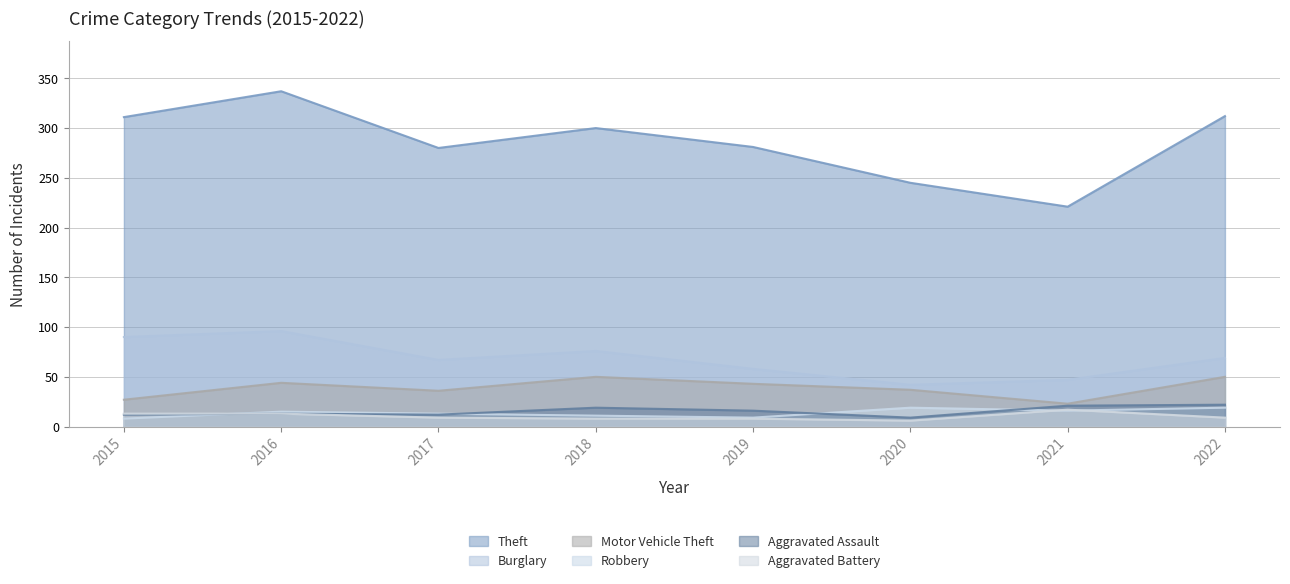

At which category is the sum across all series the highest?

2016